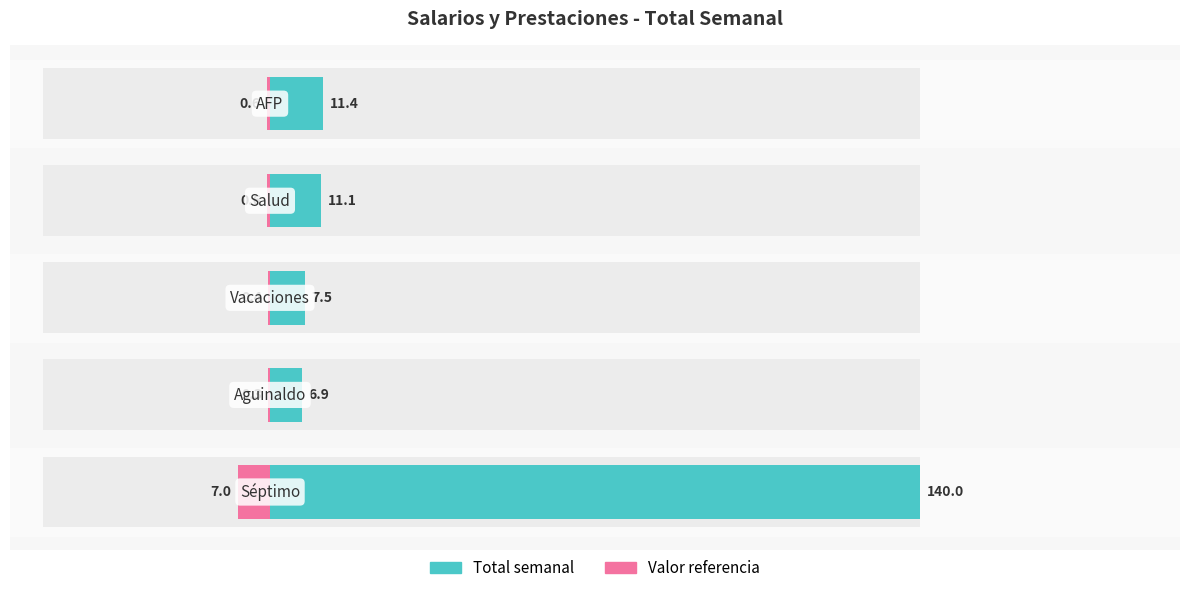

Count the number of categories in the chart.

5